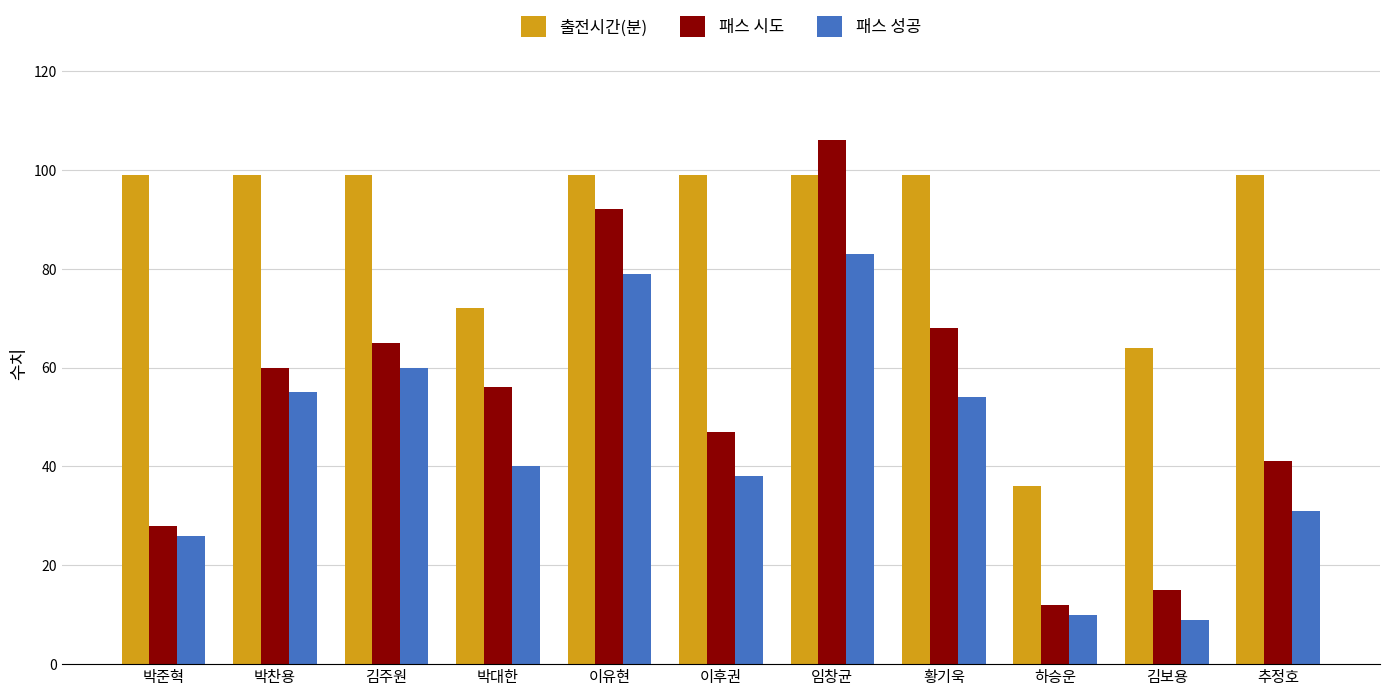

What is the label of the 8th bar from the left?

황기욱